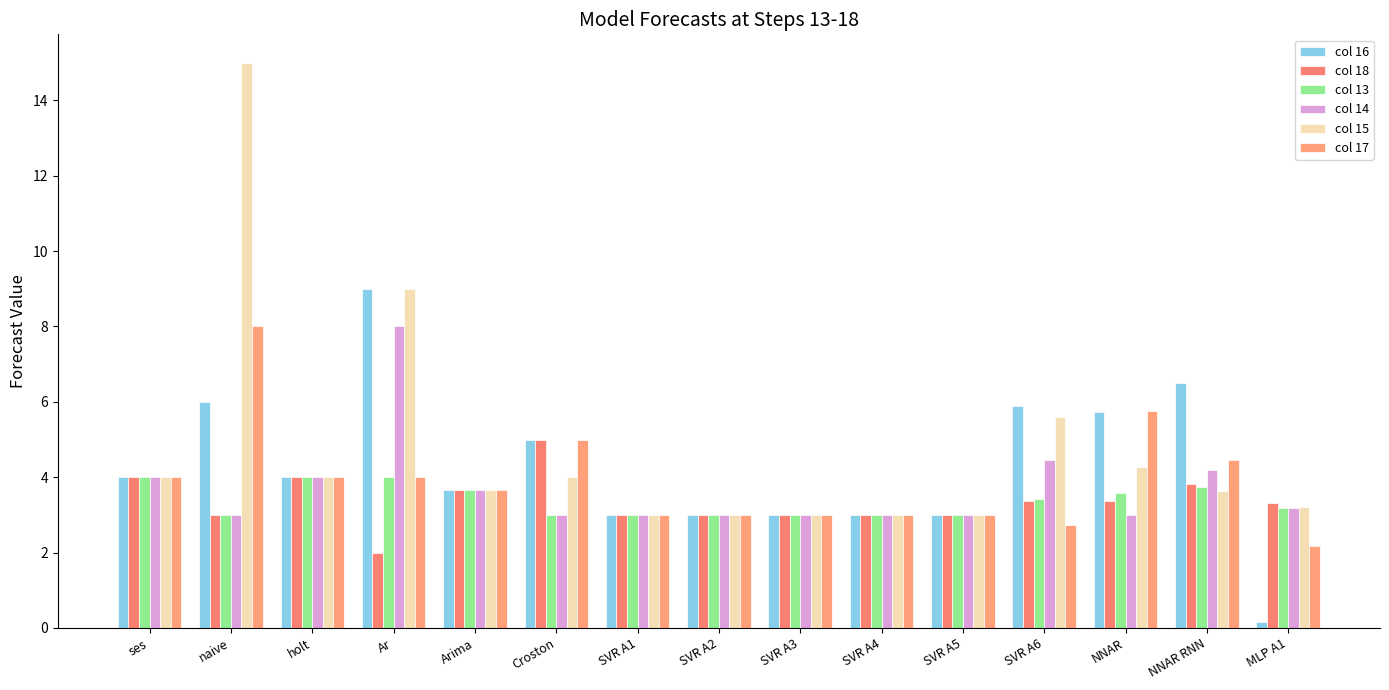

True or false: col 17 has a value of 3.0 at SVR A5.

True